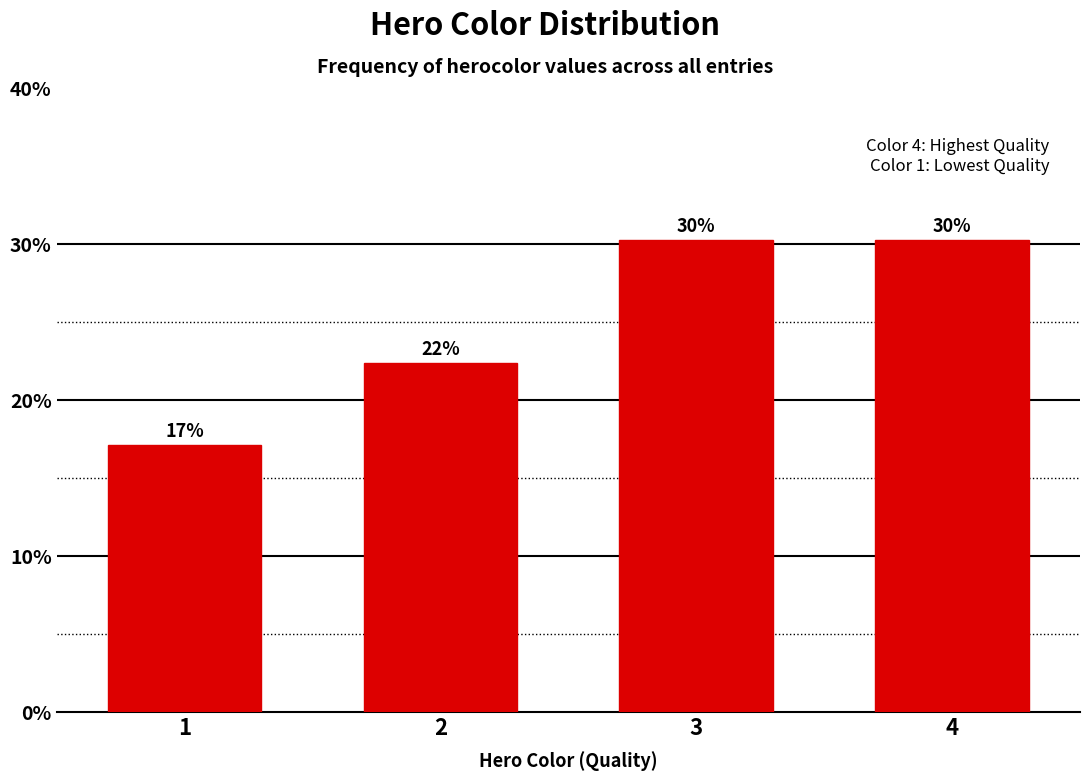

How many bars are there in total?

4